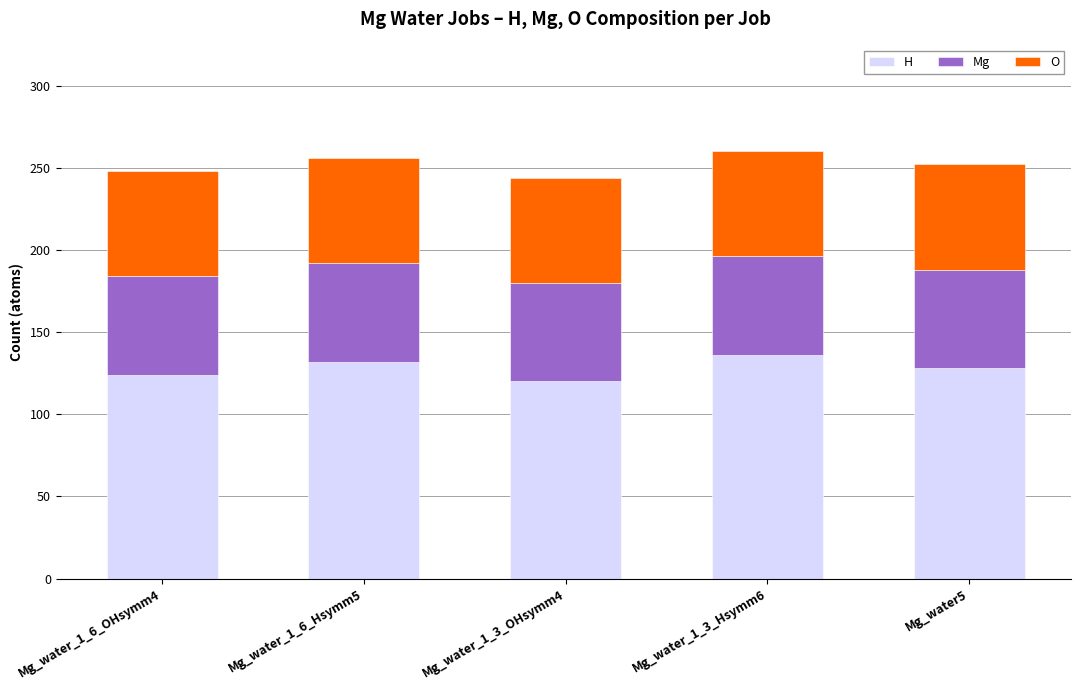

Reading left to right, what are the values for H?

Mg_water_1_6_OHsymm4=124	Mg_water_1_6_Hsymm5=132	Mg_water_1_3_OHsymm4=120	Mg_water_1_3_Hsymm6=136	Mg_water5=128